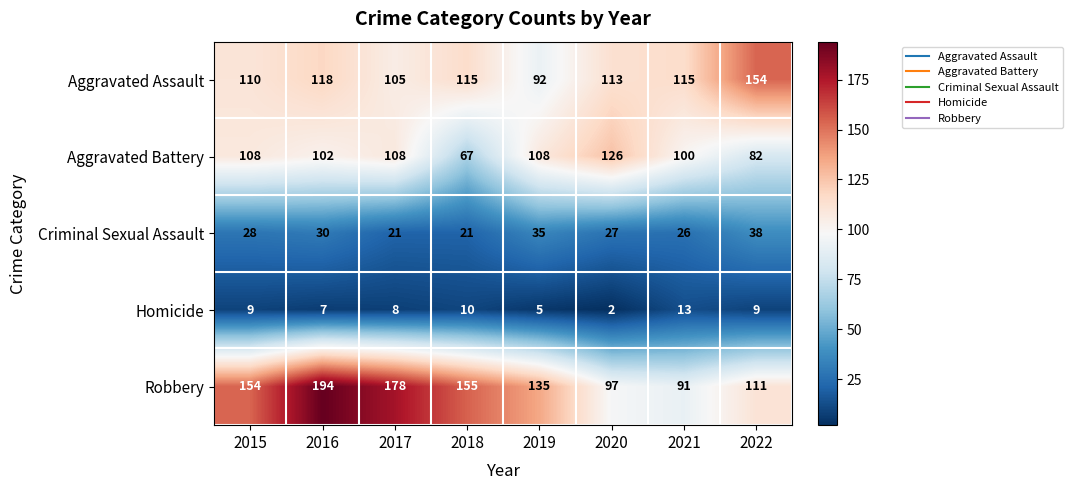

True or false: Aggravated Assault has a value of 110 at 2015.

True